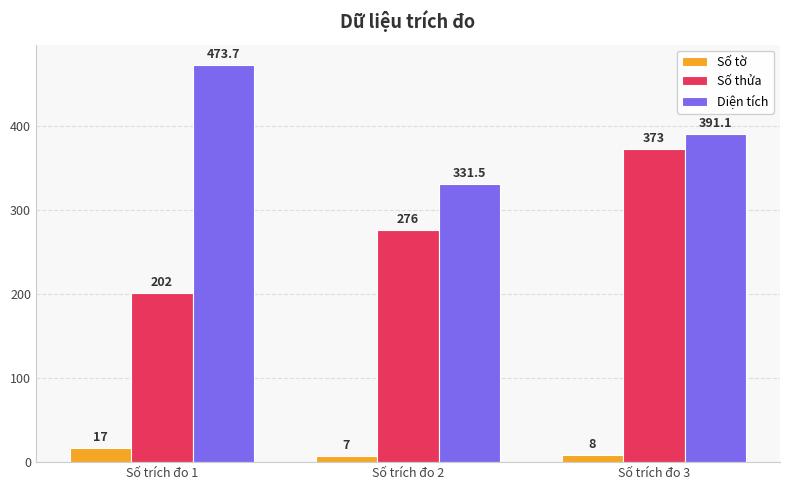

How many bars are there in total?

9